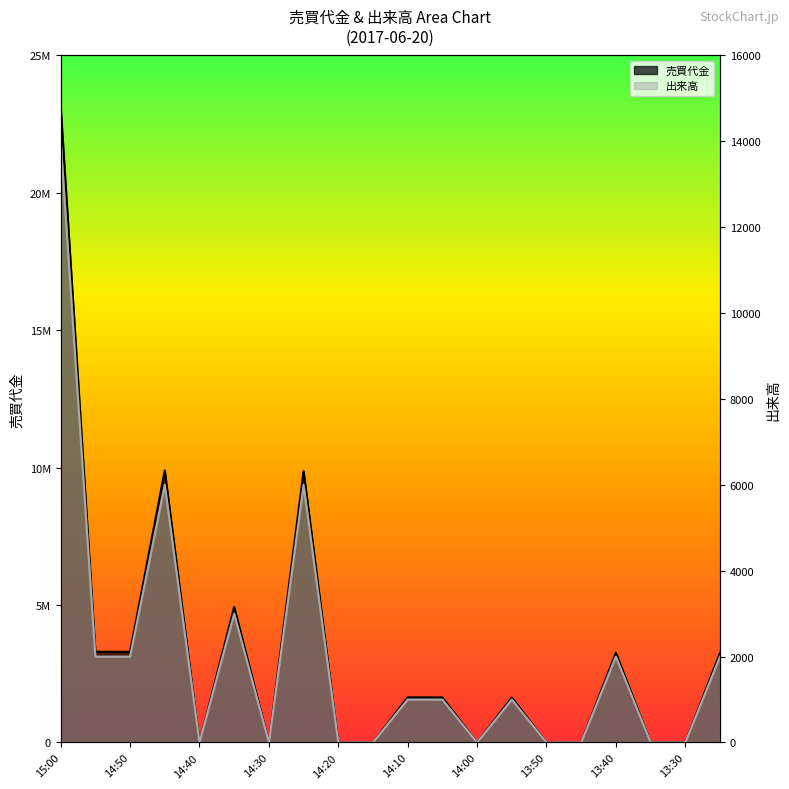

Reading right to left, transcribe all the data shown in this chart.

売買代金: 13:25=3257000	13:30=0	13:35=0	13:40=3263000	13:45=0	13:50=0	13:55=1639000	14:00=0	14:05=1640000	14:10=1642000	14:15=0	14:20=0	14:25=9878000	14:30=0	14:35=4933000	14:40=0	14:45=9900000	14:50=3298000	14:55=3303000	15:00=23156000
出来高: 13:25=2000	13:30=0	13:35=0	13:40=2000	13:45=0	13:50=0	13:55=1000	14:00=0	14:05=1000	14:10=1000	14:15=0	14:20=0	14:25=6000	14:30=0	14:35=3000	14:40=0	14:45=6000	14:50=2000	14:55=2000	15:00=14000